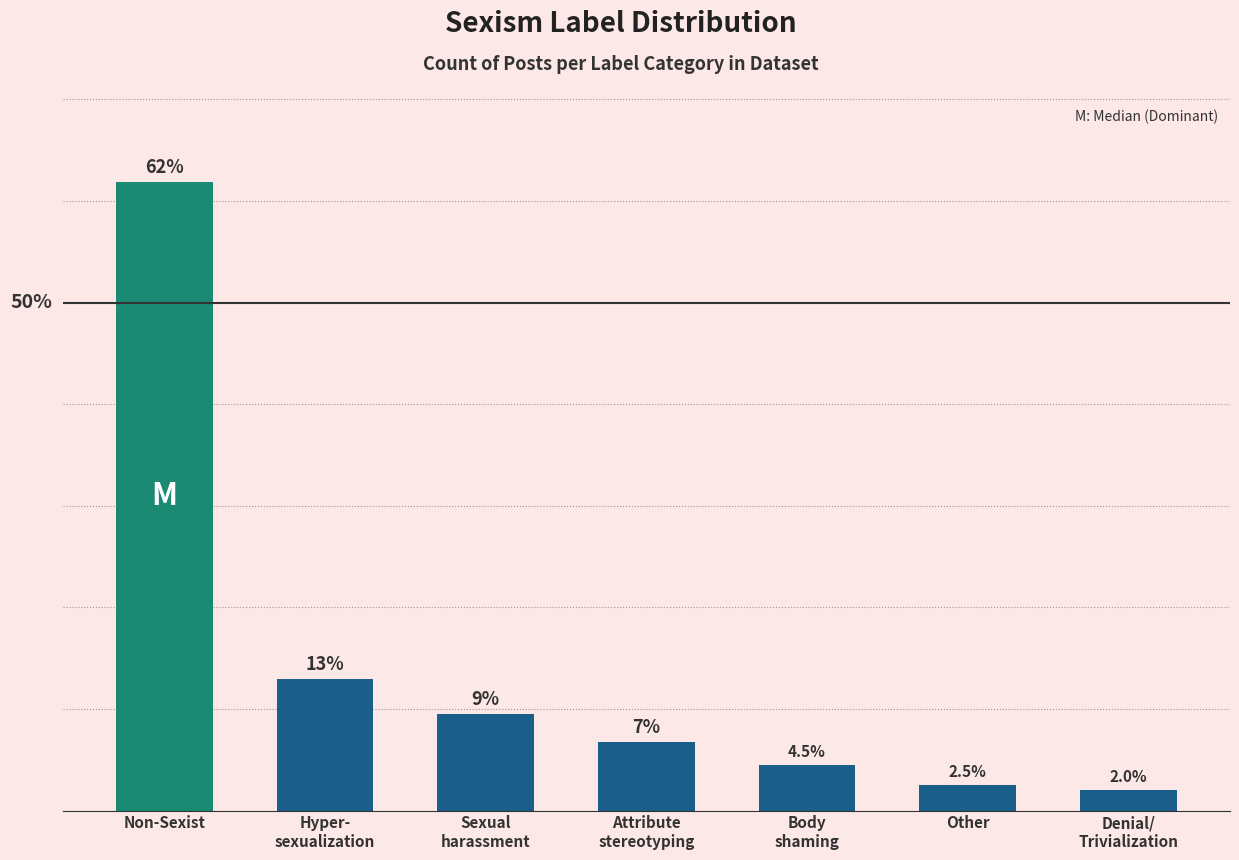

At which label does the data first exceed 6?

Non-Sexist